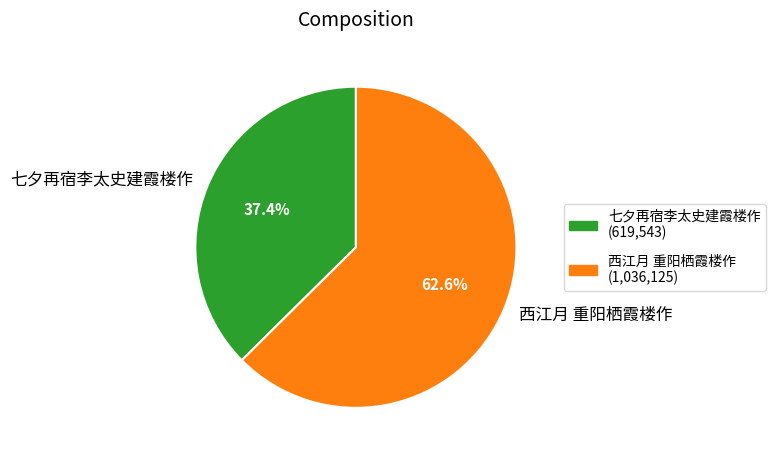

Is it true that 七夕再宿李太史建霞楼作 is 37% of the pie?

True